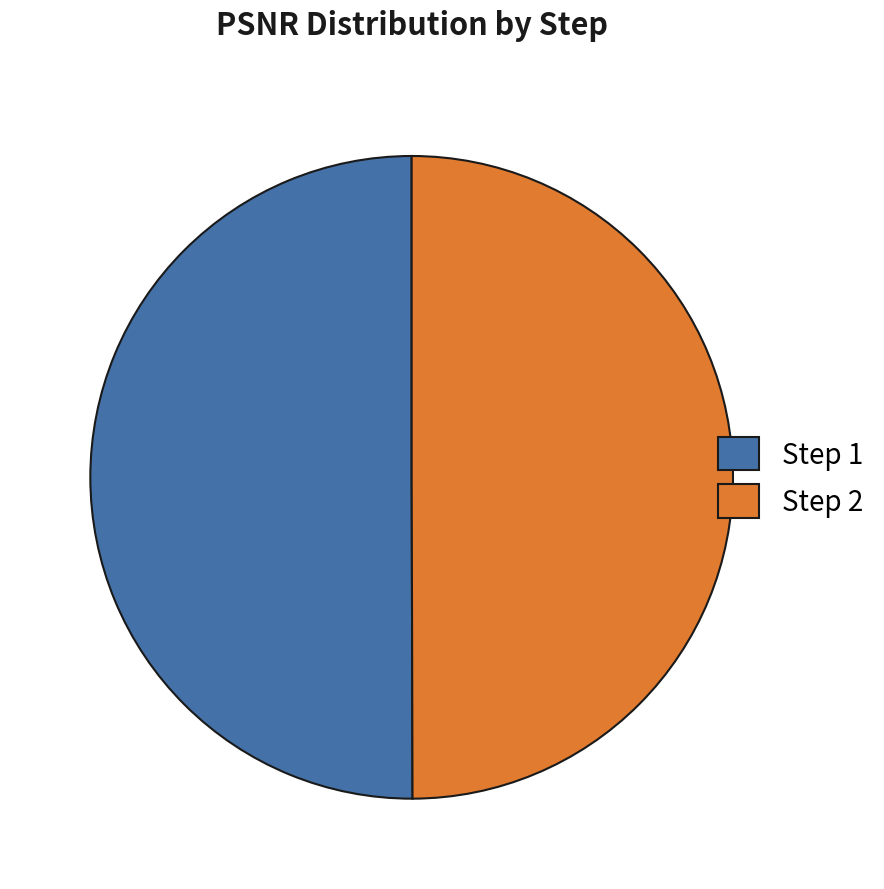

Approximately how many times larger is the value at Step 1 compared to Step 2?

1.0